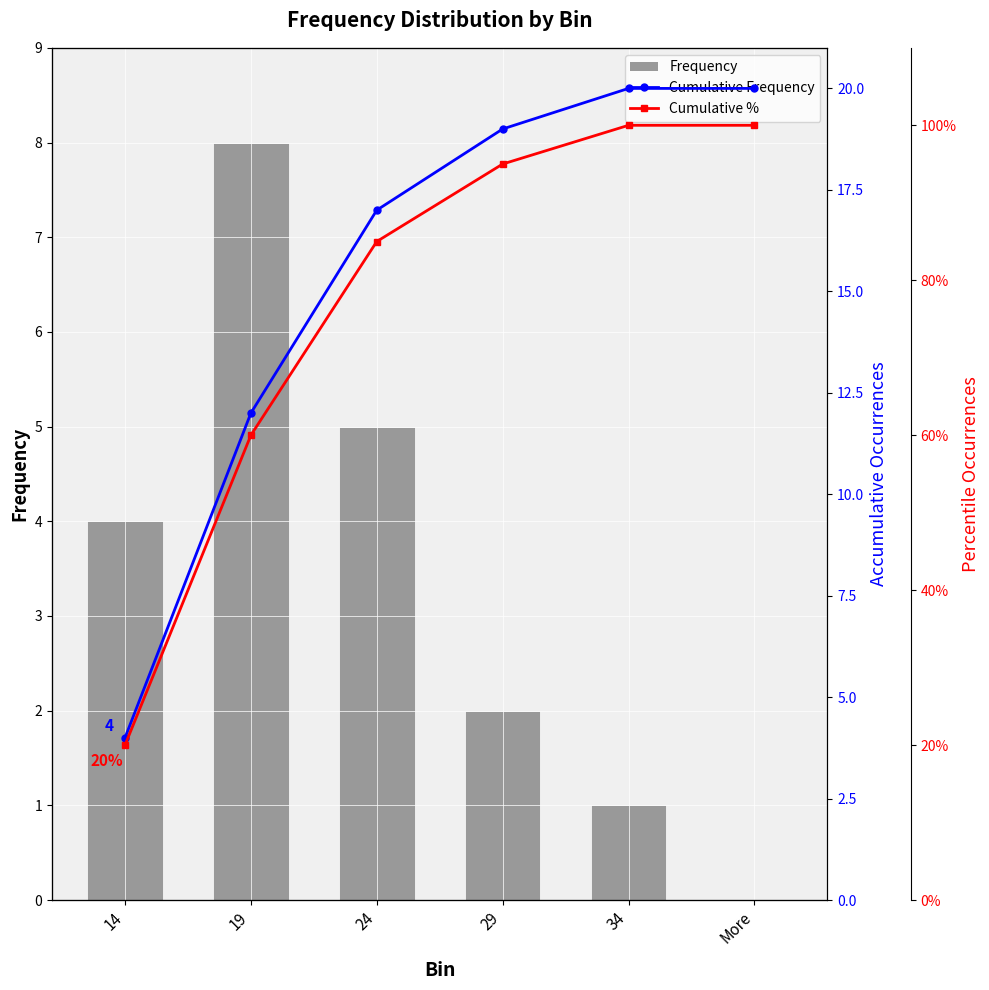

Which series changed the most between 24 and 34?

Cumulative %